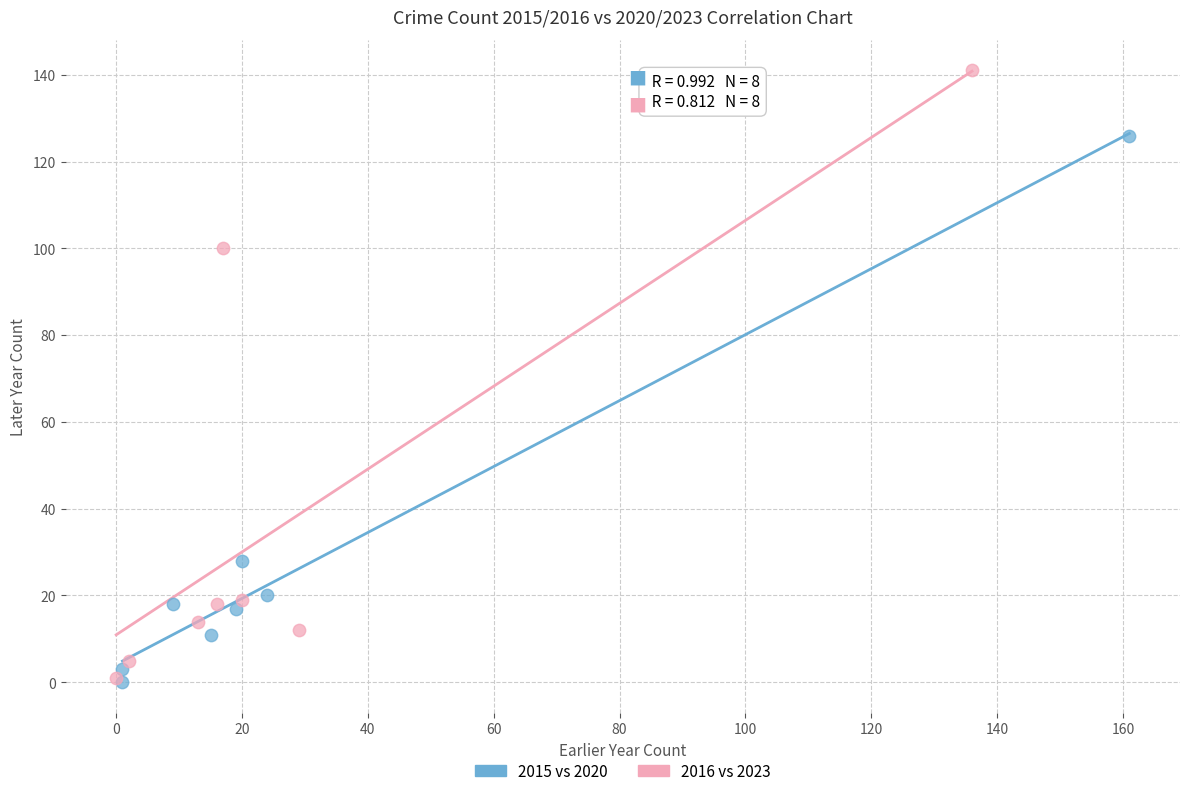

Which series contains the highest Y value?

2016 vs 2023